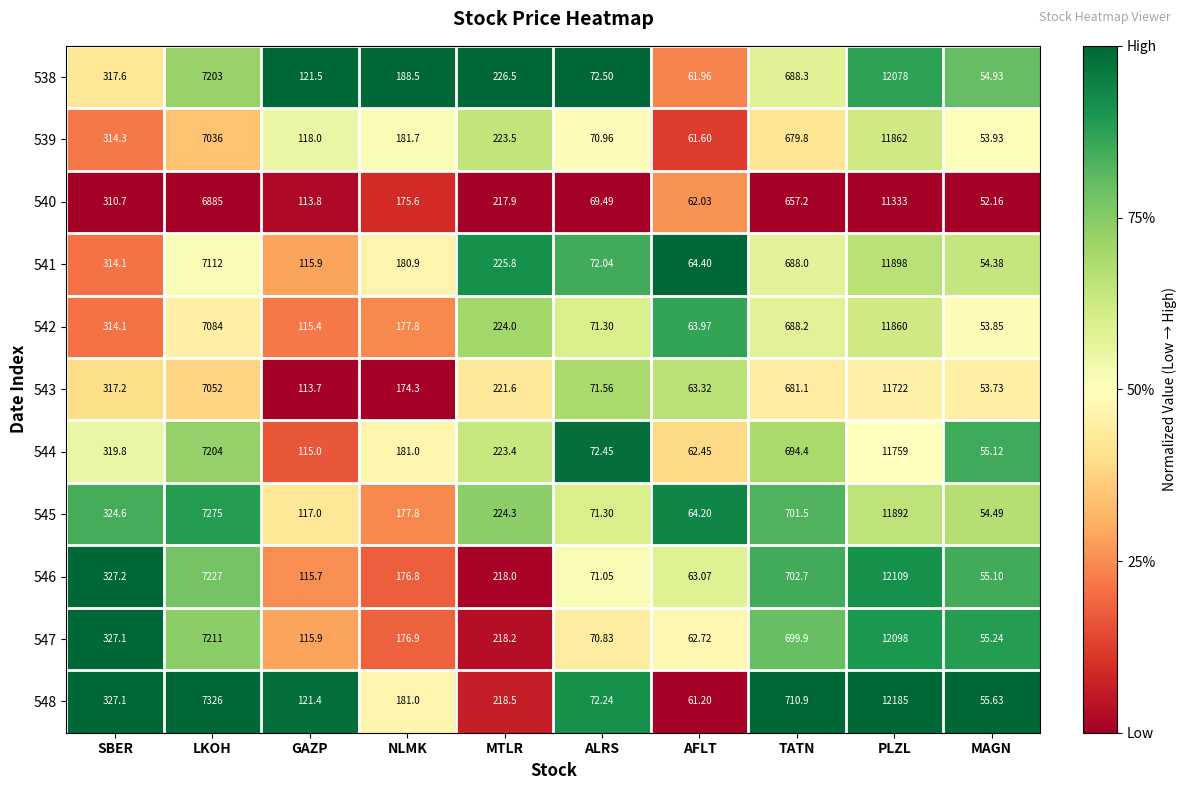

Where is 545 nearest to the value 5973?

LKOH